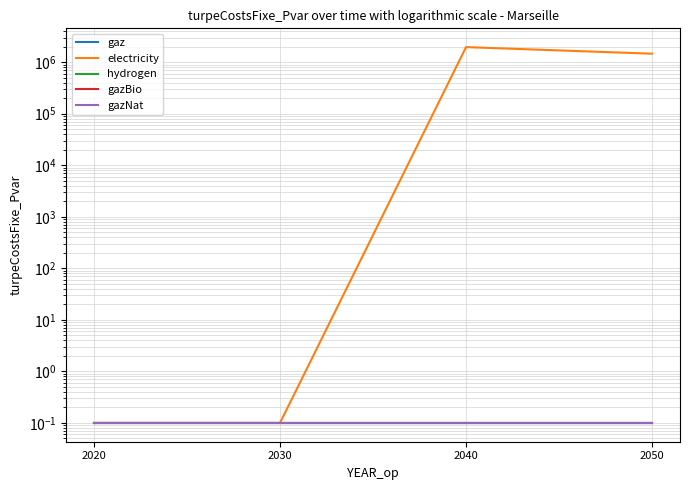

What is the smallest value displayed?

0.1